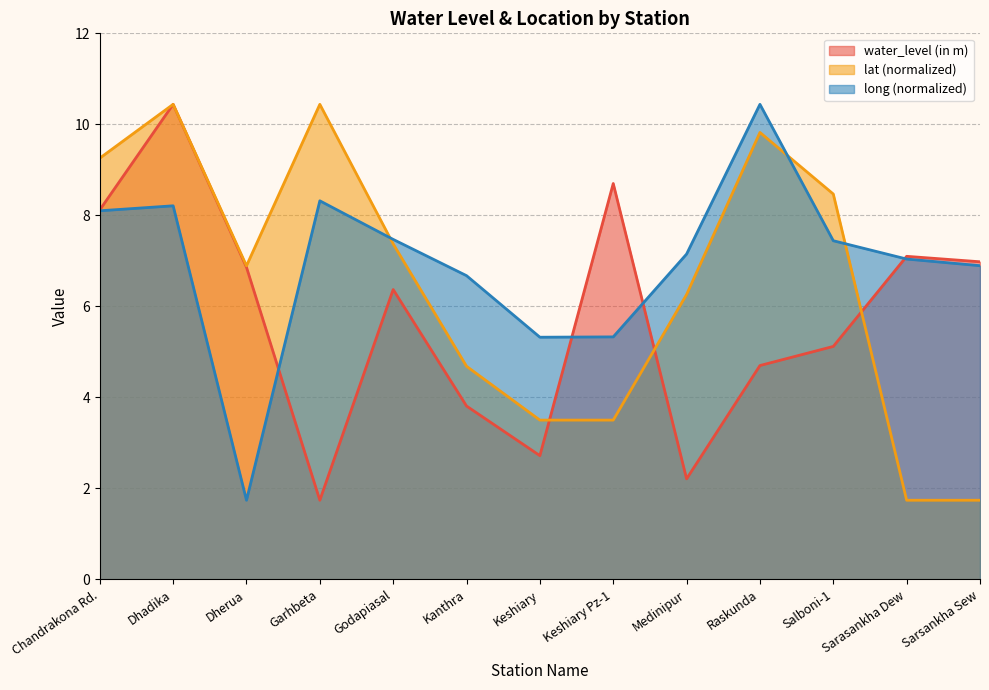

Which category has the lowest value in the lat series?

Sarasankha Dew